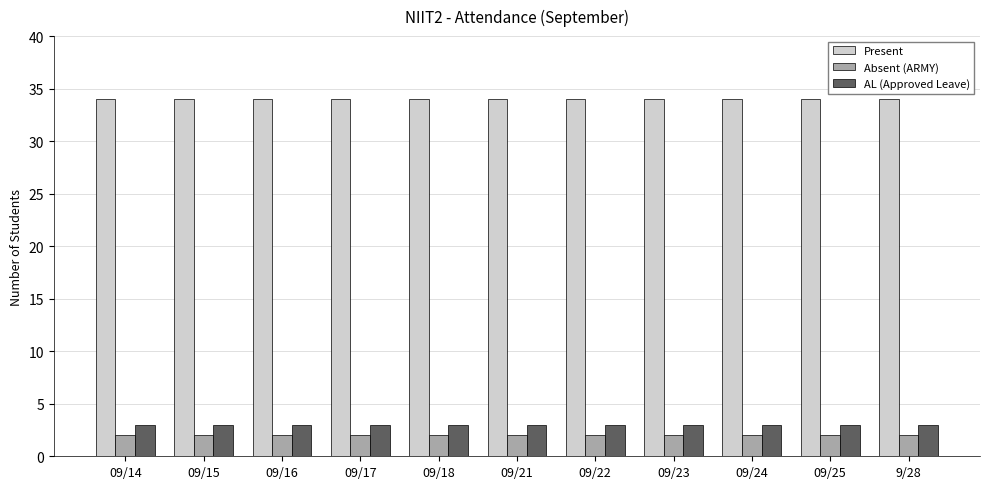

What is the maximum value shown in the chart?

34